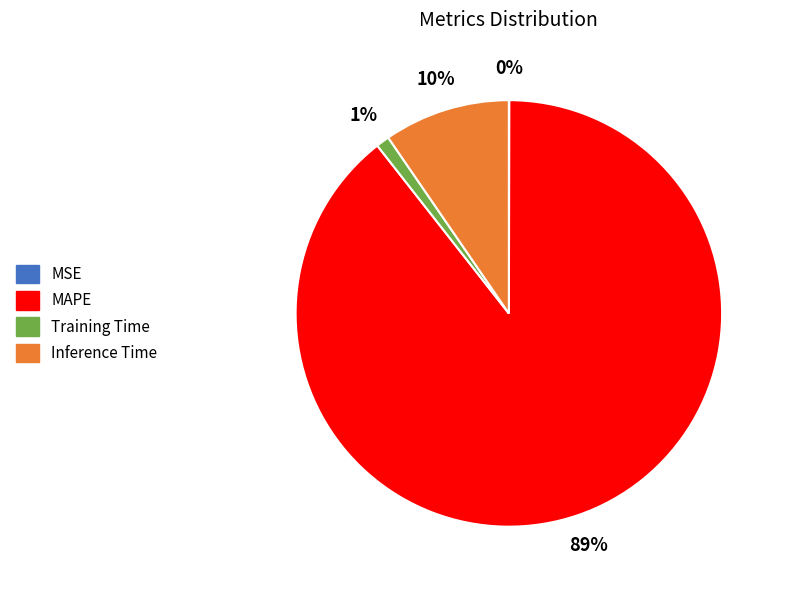

Is there a majority slice in this chart?

Yes